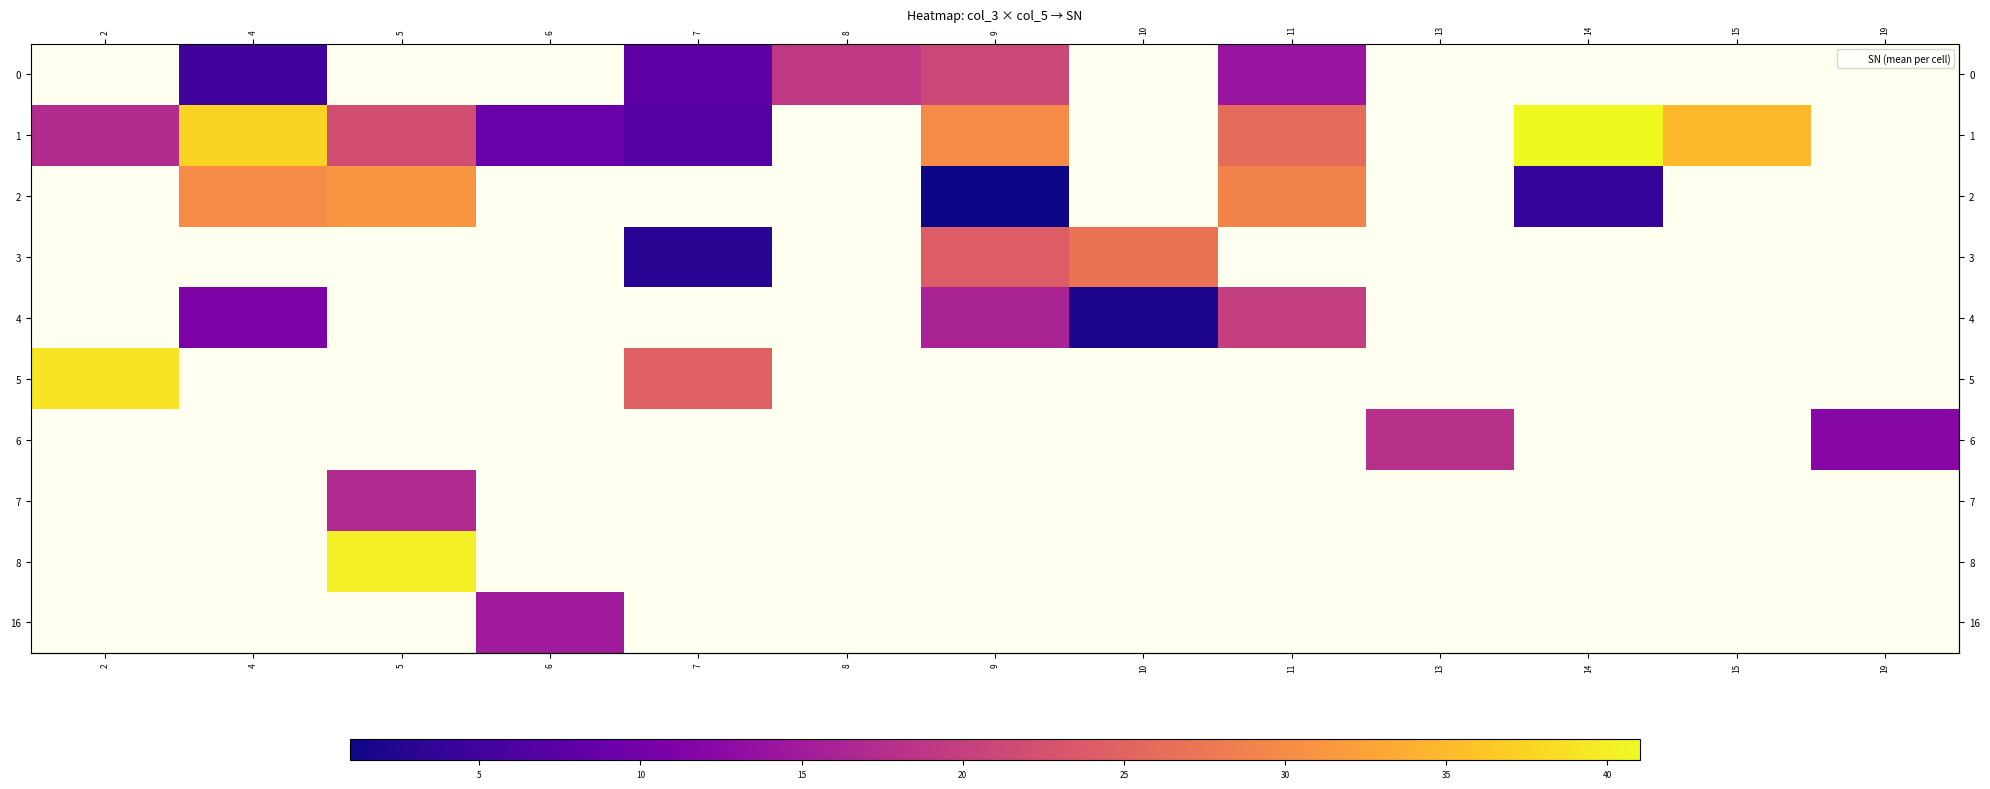

List the series in order of their peak value, highest first.

row_0, row_1, row_2, row_3, row_4, row_5, row_6, row_7, row_8, row_9